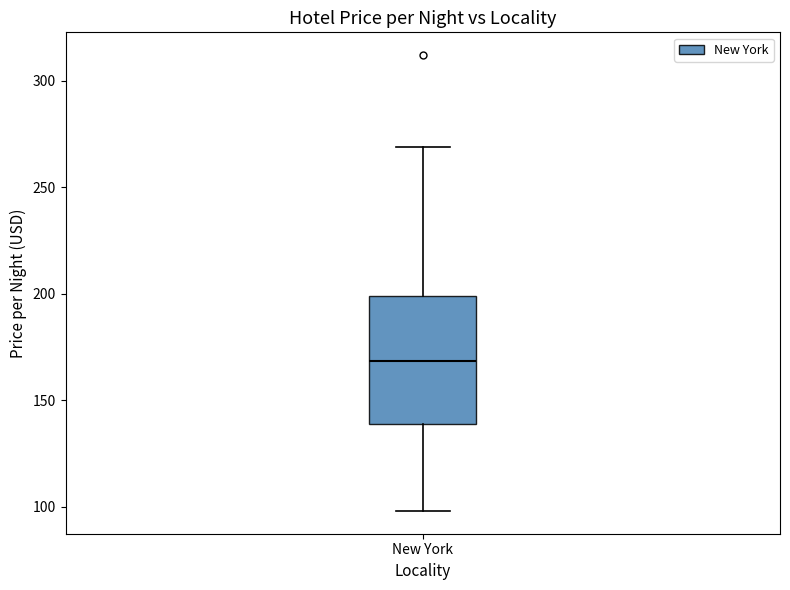

Transcribe this box plot: give where the median line is, the range the box spans, and where the two whiskers end, as read against the y-axis. The values are not printed on the chart, so give them approximately, as read against the axis.

median 170, box 140 to 200, whiskers 100 to 270